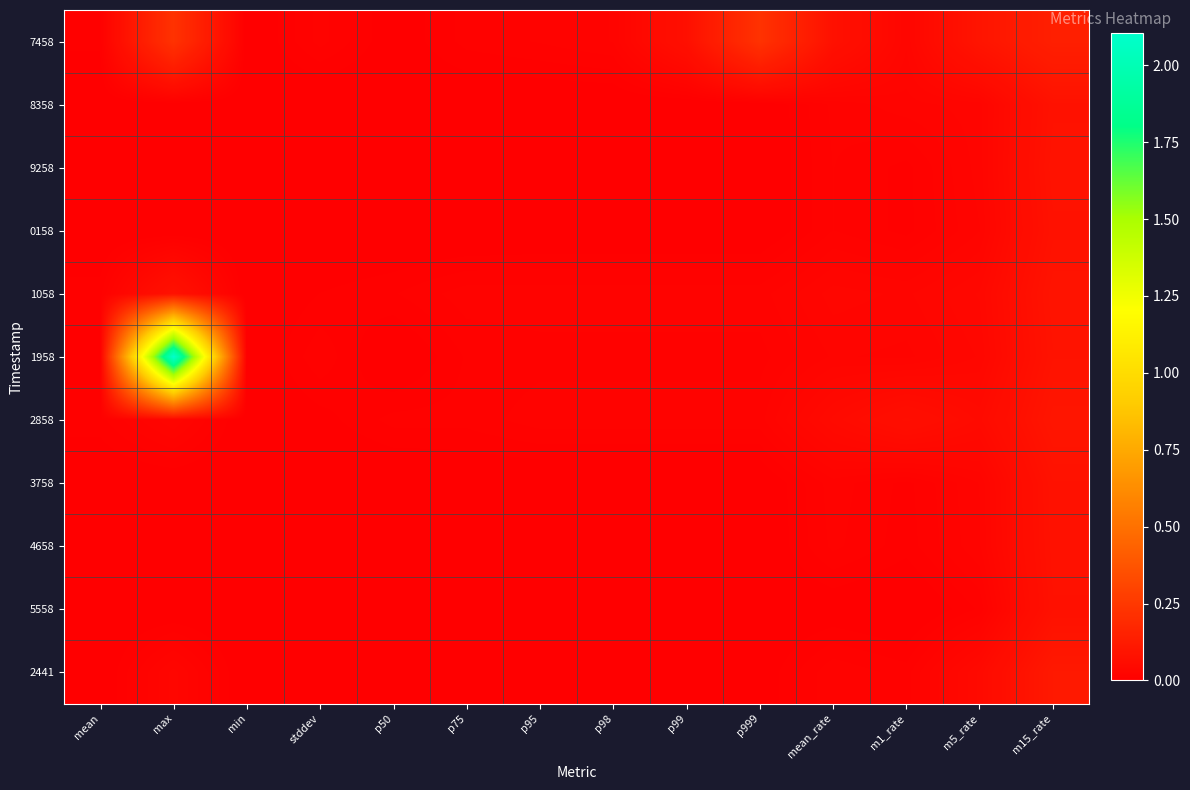

Which series changed the most between max and p95?

1958